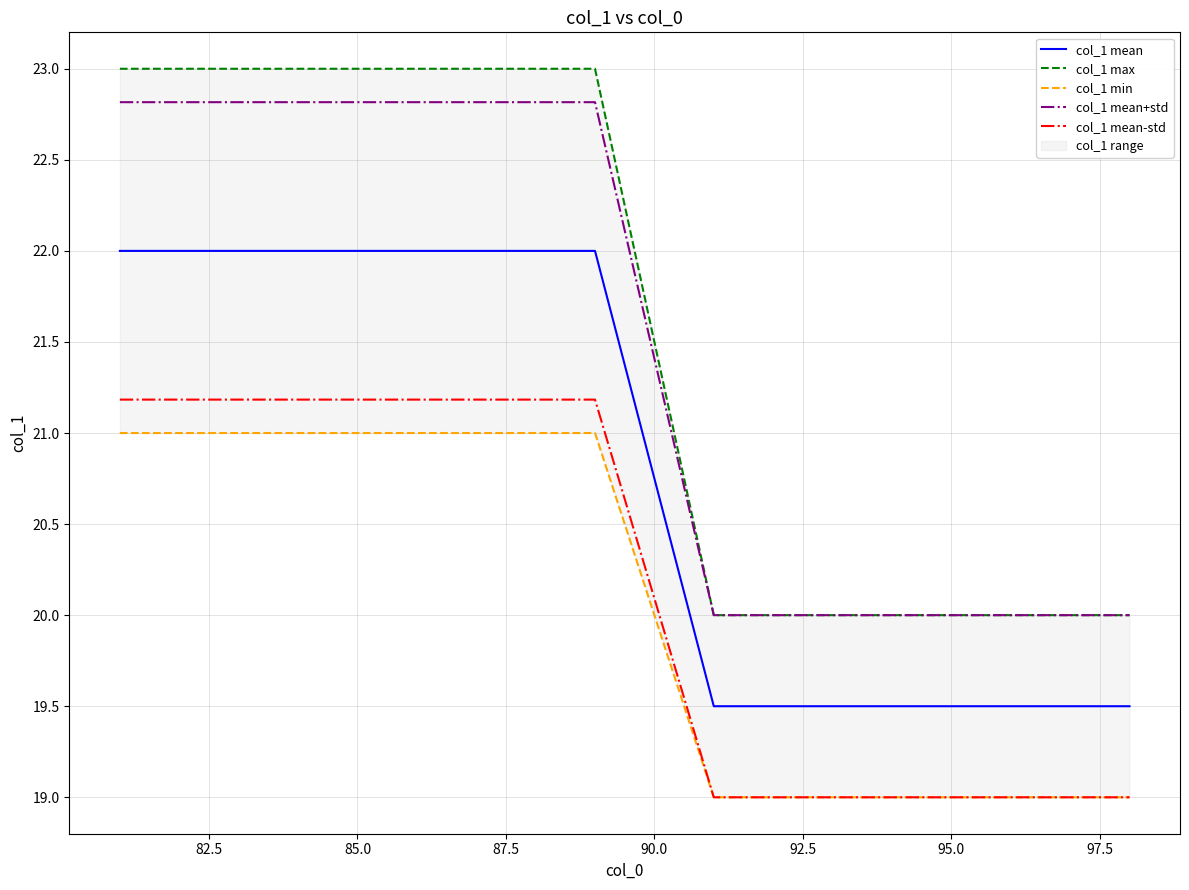

What is the sum of all col_1 max values?

344.0